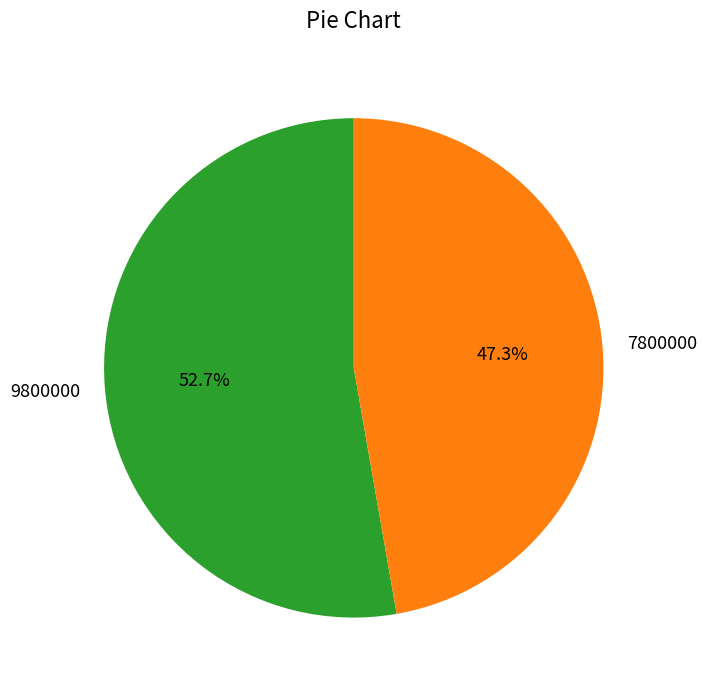

To the nearest percent, what is the average slice percentage?

50%